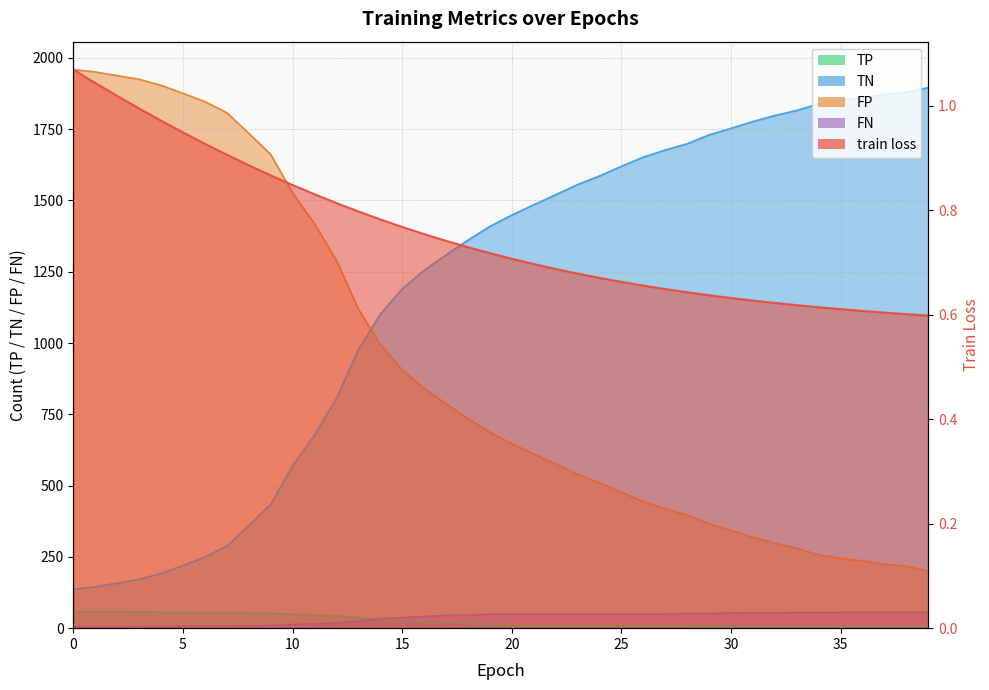

How many lines are shown in the chart?

5